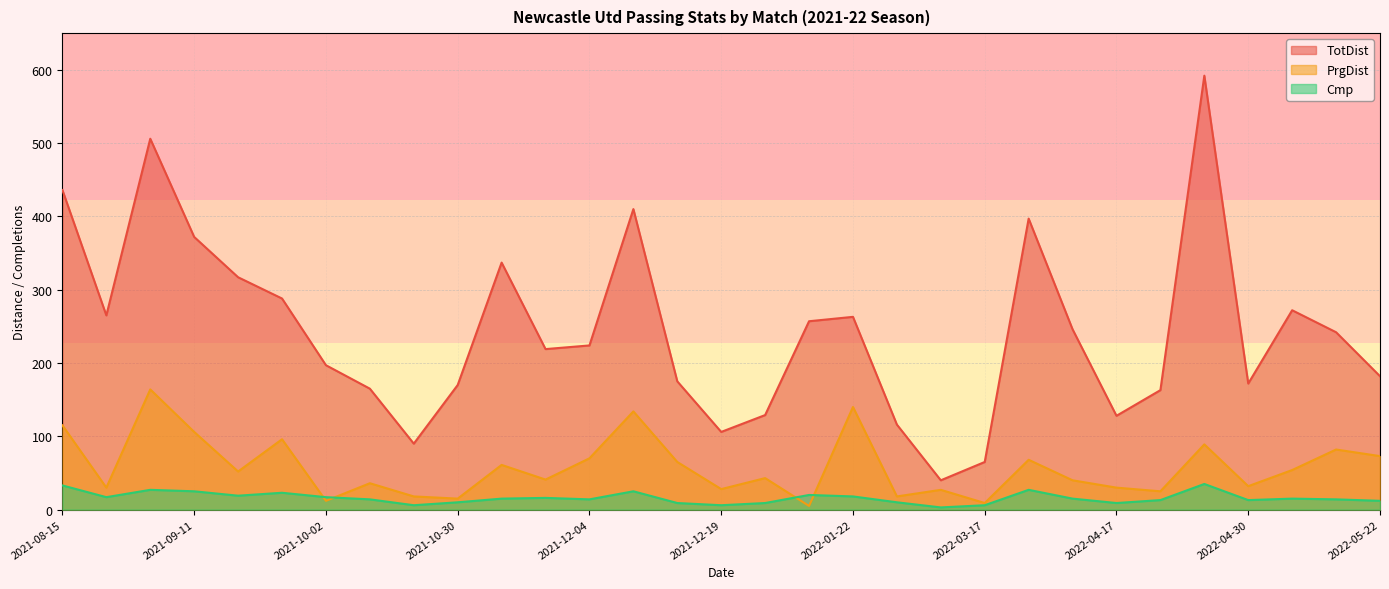

What is the maximum value shown in the chart?

592